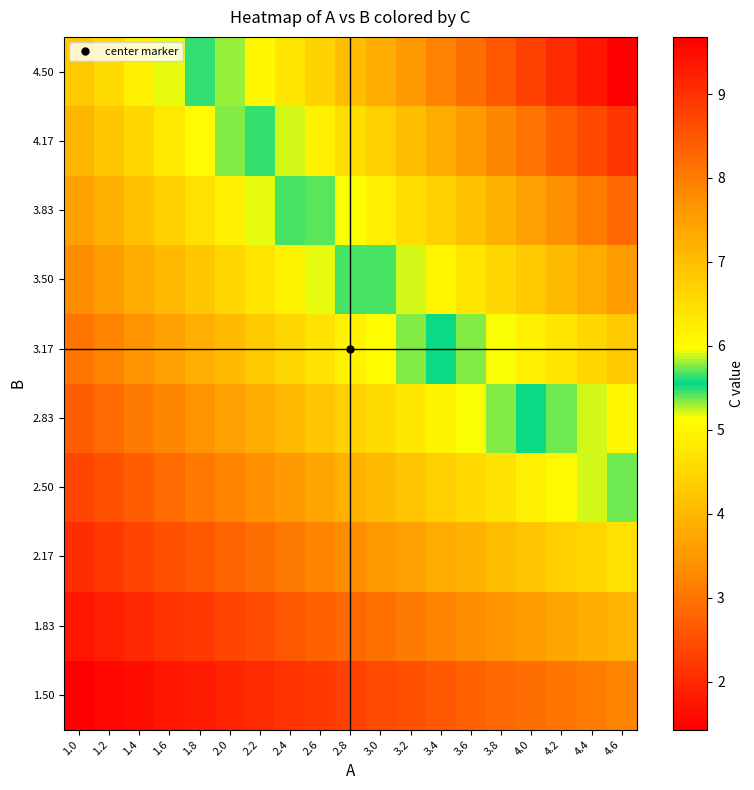

Reading left to right, what are all the values shown in this chart?

1.50: 1.0=1.4	1.2=1.5	1.4=1.6	1.6=1.7	1.8=1.8	2.0=1.9	2.2=2.0	2.4=2.1	2.6=2.2	2.8=2.3	3.0=2.4	3.2=2.5	3.4=2.6	3.6=2.7	3.8=2.8	4.0=2.9	4.2=3.0	4.4=3.1	4.6=3.2
1.83: 1.0=1.7	1.2=1.9	1.4=2.0	1.6=2.1	1.8=2.2	2.0=2.4	2.2=2.5	2.4=2.6	2.6=2.7	2.8=2.8	3.0=3.0	3.2=3.1	3.4=3.2	3.6=3.3	3.8=3.5	4.0=3.6	4.2=3.7	4.4=3.8	4.6=3.9
2.17: 1.0=2.1	1.2=2.2	1.4=2.4	1.6=2.5	1.8=2.6	2.0=2.8	2.2=2.9	2.4=3.1	2.6=3.2	2.8=3.4	3.0=3.5	3.2=3.7	3.4=3.8	3.6=3.9	3.8=4.1	4.0=4.2	4.2=4.4	4.4=4.5	4.6=4.7
2.50: 1.0=2.4	1.2=2.5	1.4=2.7	1.6=2.9	1.8=3.0	2.0=3.2	2.2=3.4	2.4=3.5	2.6=3.7	2.8=3.9	3.0=4.0	3.2=4.2	3.4=4.4	3.6=4.5	3.8=4.7	4.0=4.9	4.2=5.0	4.4=5.2	4.6=5.4
2.83: 1.0=2.7	1.2=2.9	1.4=3.1	1.6=3.3	1.8=3.5	2.0=3.6	2.2=3.8	2.4=4.0	2.6=4.2	2.8=4.4	3.0=4.6	3.2=4.8	3.4=5.0	3.6=5.2	3.8=5.3	4.0=5.5	4.2=5.7	4.4=5.9	4.6=6.1
3.17: 1.0=3.0	1.2=3.2	1.4=3.4	1.6=3.6	1.8=3.9	2.0=4.1	2.2=4.3	2.4=4.5	2.6=4.7	2.8=4.9	3.0=5.1	3.2=5.3	3.4=5.5	3.6=5.8	3.8=6.0	4.0=6.2	4.2=6.4	4.4=6.6	4.6=6.8
3.50: 1.0=3.3	1.2=3.6	1.4=3.8	1.6=4.0	1.8=4.3	2.0=4.5	2.2=4.7	2.4=5.0	2.6=5.2	2.8=5.4	3.0=5.7	3.2=5.9	3.4=6.1	3.6=6.4	3.8=6.6	4.0=6.8	4.2=7.1	4.4=7.3	4.6=7.5
3.83: 1.0=3.6	1.2=3.9	1.4=4.2	1.6=4.4	1.8=4.7	2.0=4.9	2.2=5.2	2.4=5.4	2.6=5.7	2.8=5.9	3.0=6.2	3.2=6.5	3.4=6.7	3.6=7.0	3.8=7.2	4.0=7.5	4.2=7.7	4.4=8.0	4.6=8.2
4.17: 1.0=4.0	1.2=4.2	1.4=4.5	1.6=4.8	1.8=5.1	2.0=5.4	2.2=5.6	2.4=5.9	2.6=6.2	2.8=6.5	3.0=6.7	3.2=7.0	3.4=7.3	3.6=7.6	3.8=7.9	4.0=8.1	4.2=8.4	4.4=8.7	4.6=9.0
4.50: 1.0=4.3	1.2=4.6	1.4=4.9	1.6=5.2	1.8=5.5	2.0=5.8	2.2=6.1	2.4=6.4	2.6=6.7	2.8=7.0	3.0=7.3	3.2=7.6	3.4=7.9	3.6=8.2	3.8=8.5	4.0=8.8	4.2=9.1	4.4=9.4	4.6=9.7